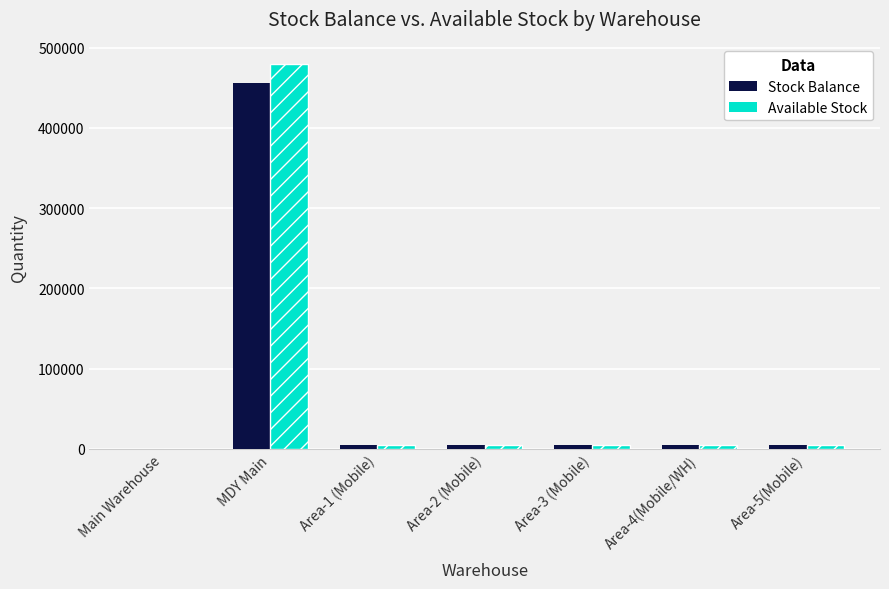

Rank the categories by Available Stock value from lowest to highest.

Main Warehouse, Area-4(Mobile/WH), Area-1 (Mobile), Area-2 (Mobile), Area-3 (Mobile), Area-5(Mobile), MDY Main